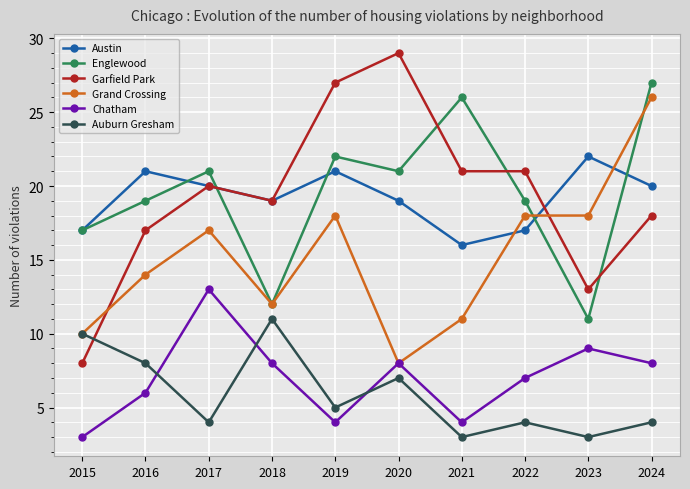

Which series ends up on top after the final intersection of Garfield Park and Englewood?

Englewood